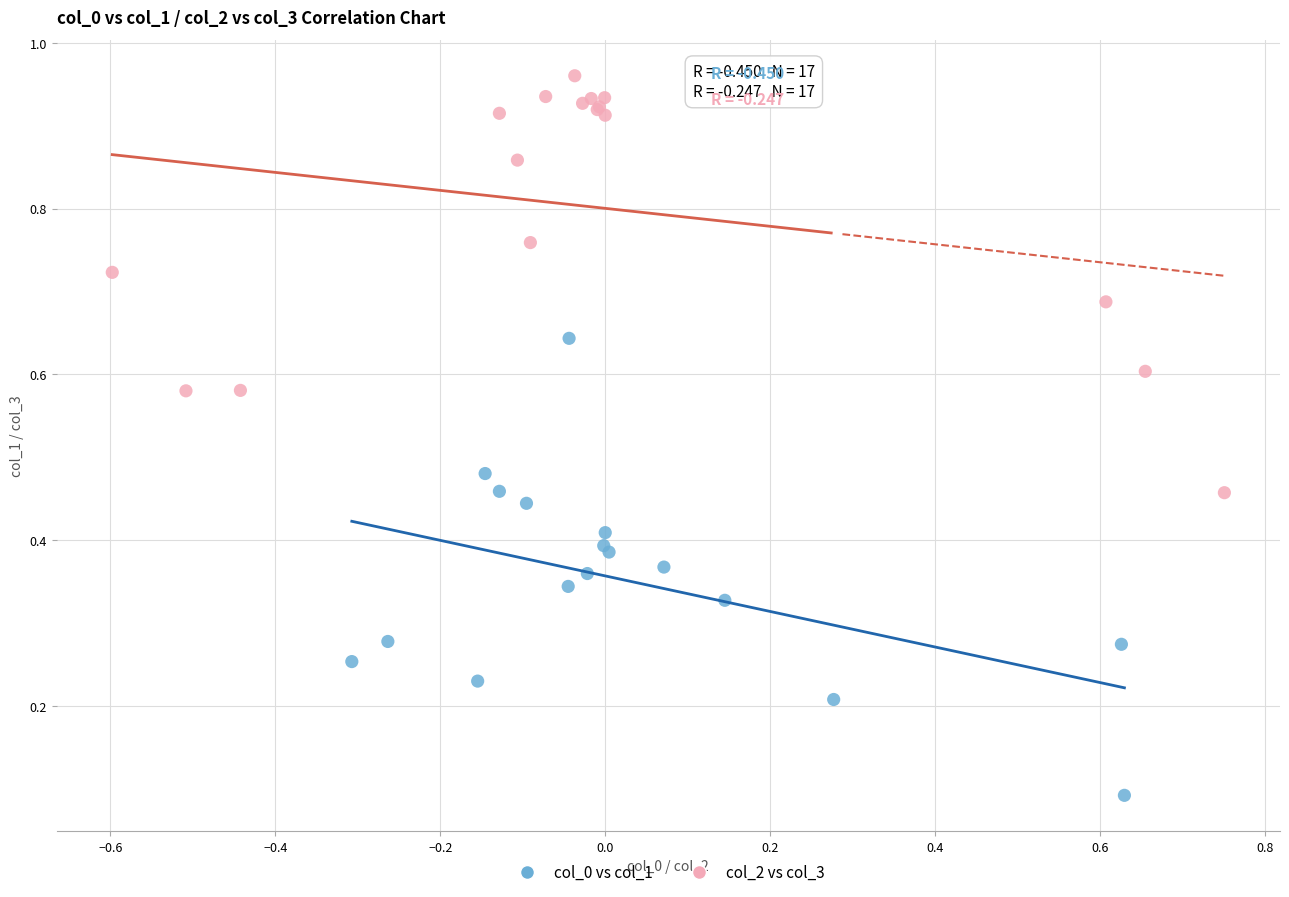

Which series contains the highest Y value?

col_2 vs col_3